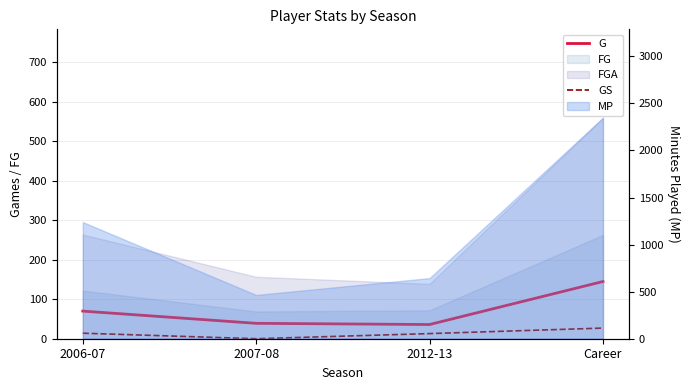

List the labels in order of G value, smallest first.

2012-13, 2007-08, 2006-07, Career